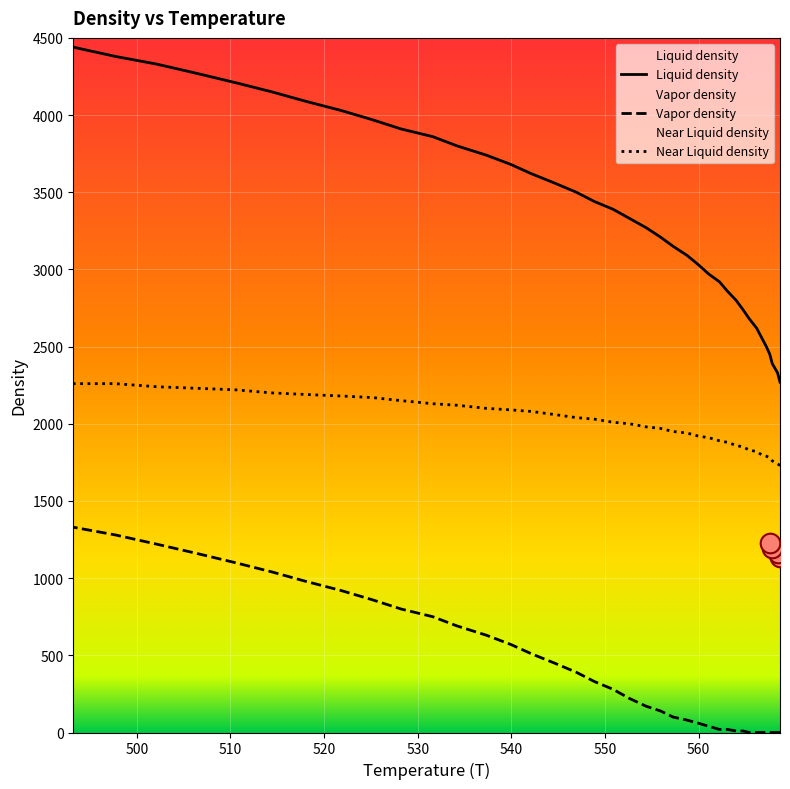

At how many categories does at least one series exceed 400?

38